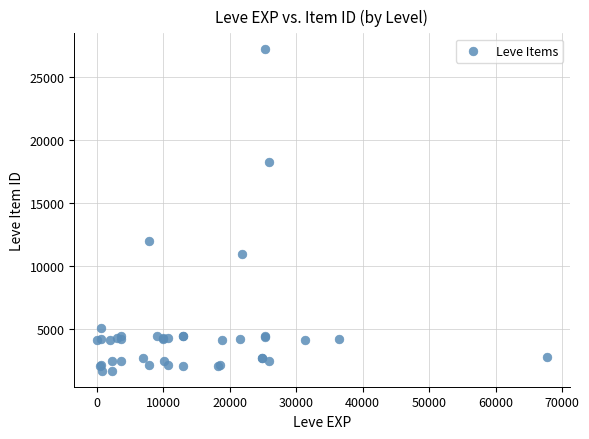

What Y value in the scatter plot is closest to 14448?

12018